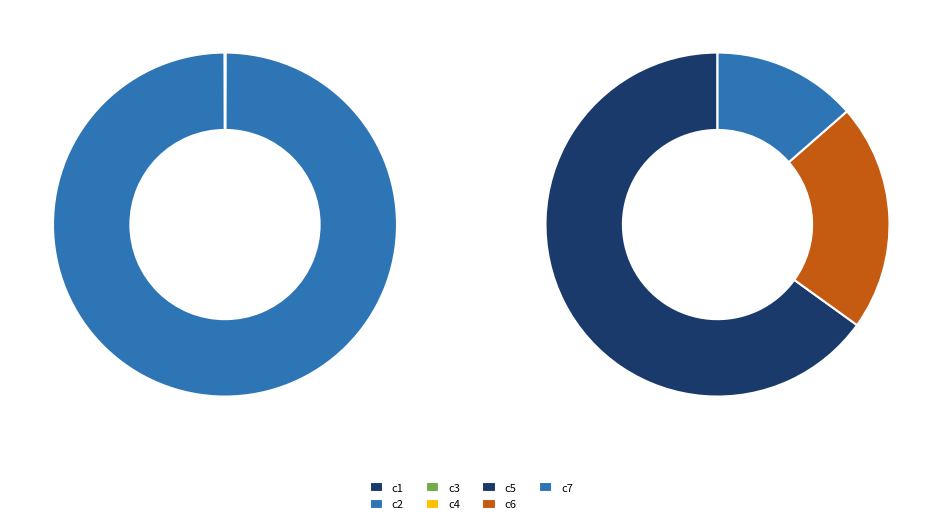

How much of the chart is everything except c2?

61.3%